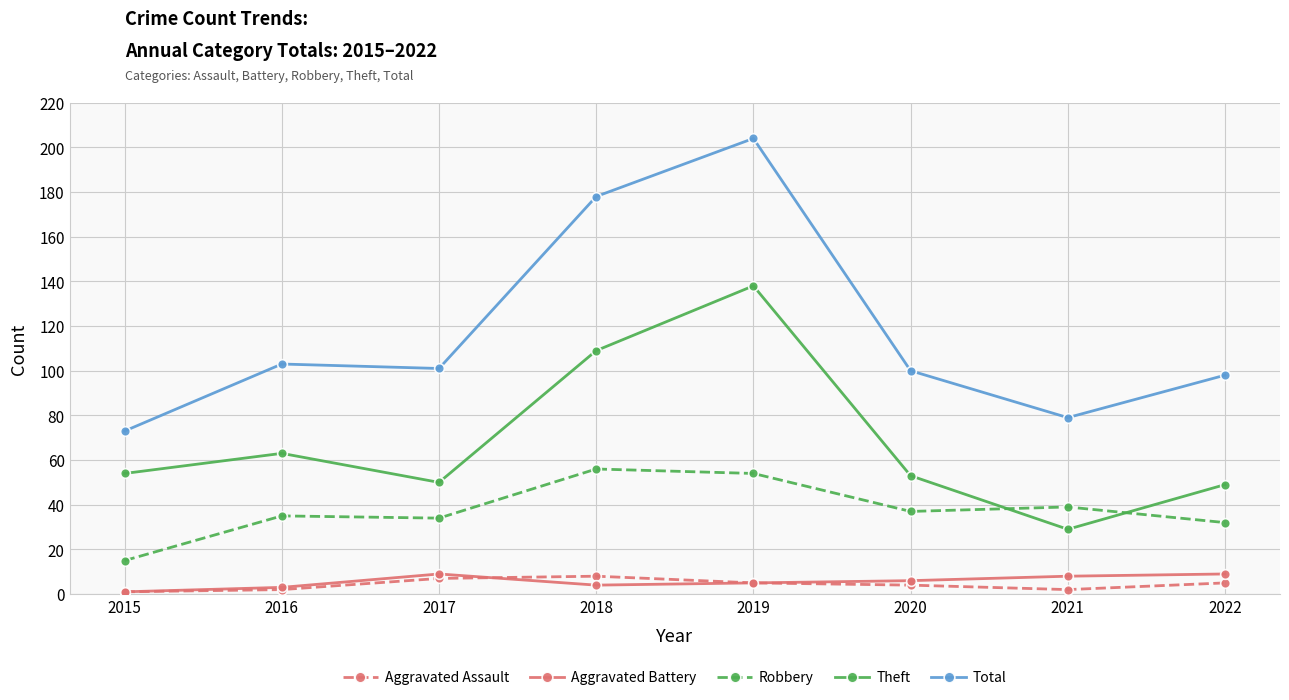

What is the spread (max minus min) of values at 2021?

77